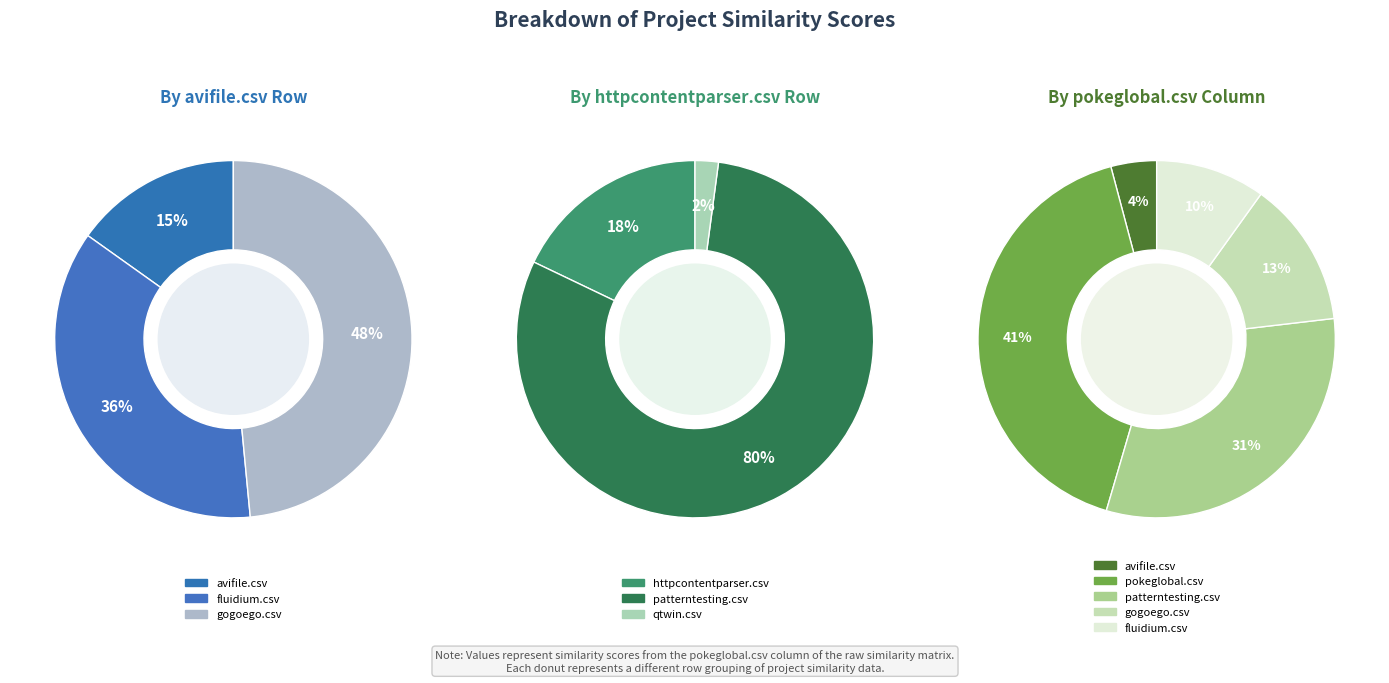

To the nearest percent, what is the difference between the largest and smallest slice percentages?

38%